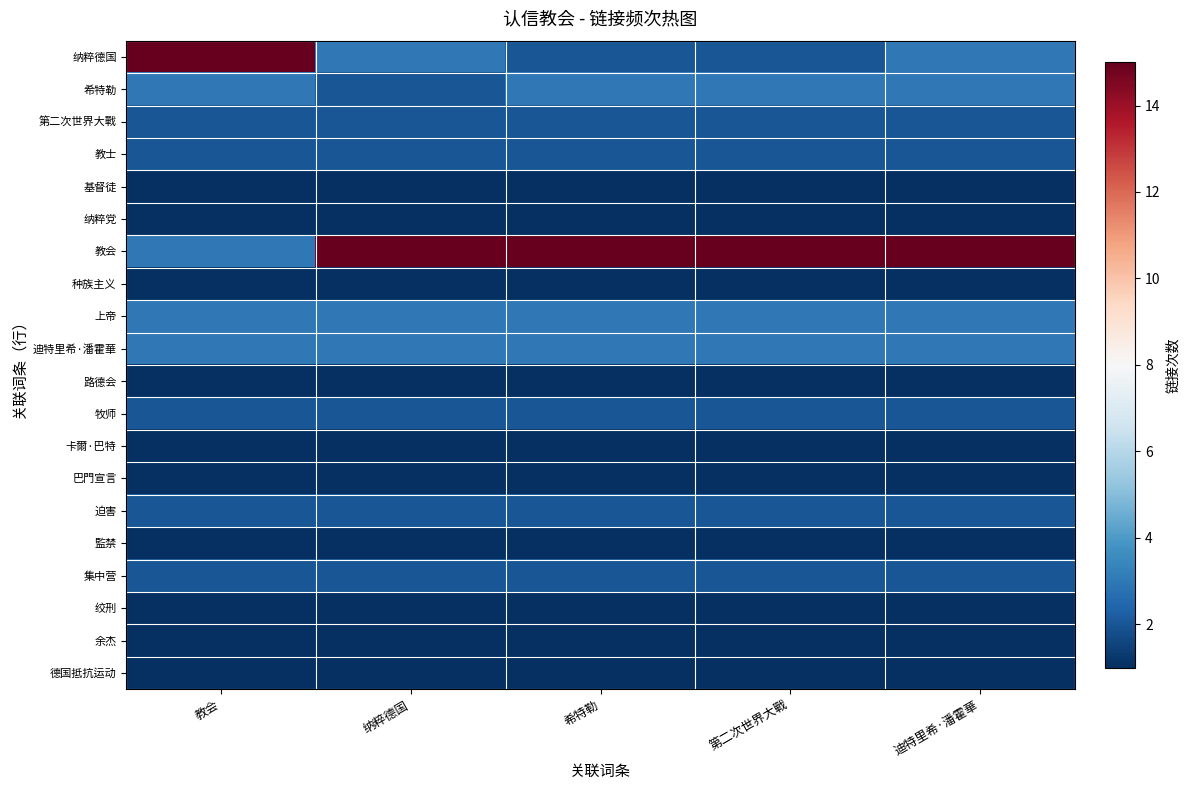

List the series in order of their peak value, lowest first.

基督徒, 纳粹党, 种族主义, 路德会, 卡爾·巴特, 巴門宣言, 監禁, 绞刑, 余杰, 德国抵抗运动, 第二次世界大戰, 教士, 牧师, 迫害, 集中营, 希特勒, 上帝, 迪特里希·潘霍華, 纳粹德国, 教会